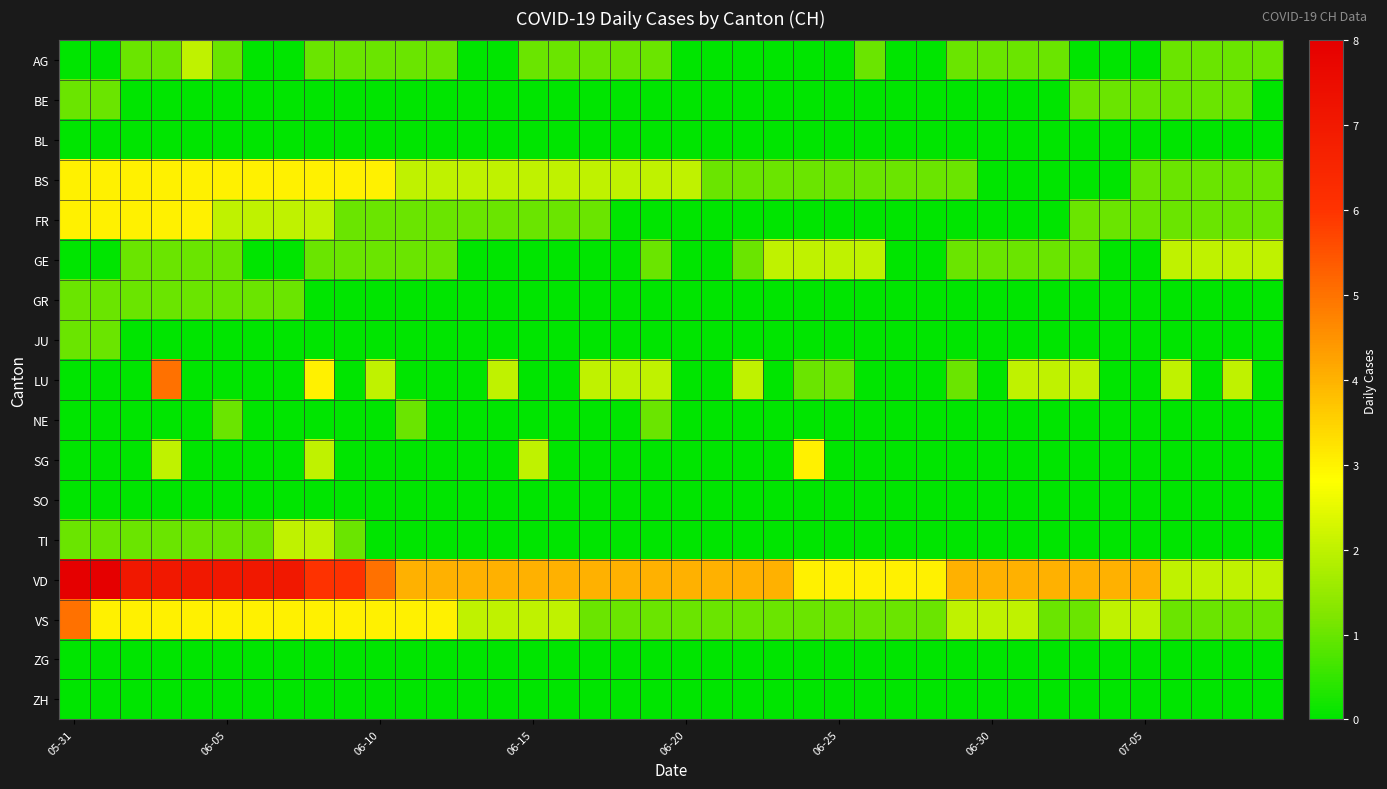

What is the maximum value shown in the chart?

8